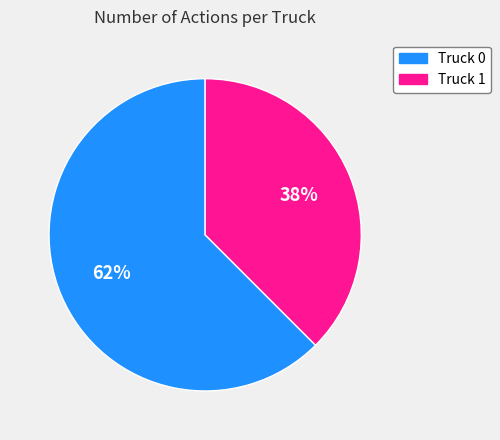

To the nearest percent, what is the combined percentage of Truck 1 and Truck 0?

100%